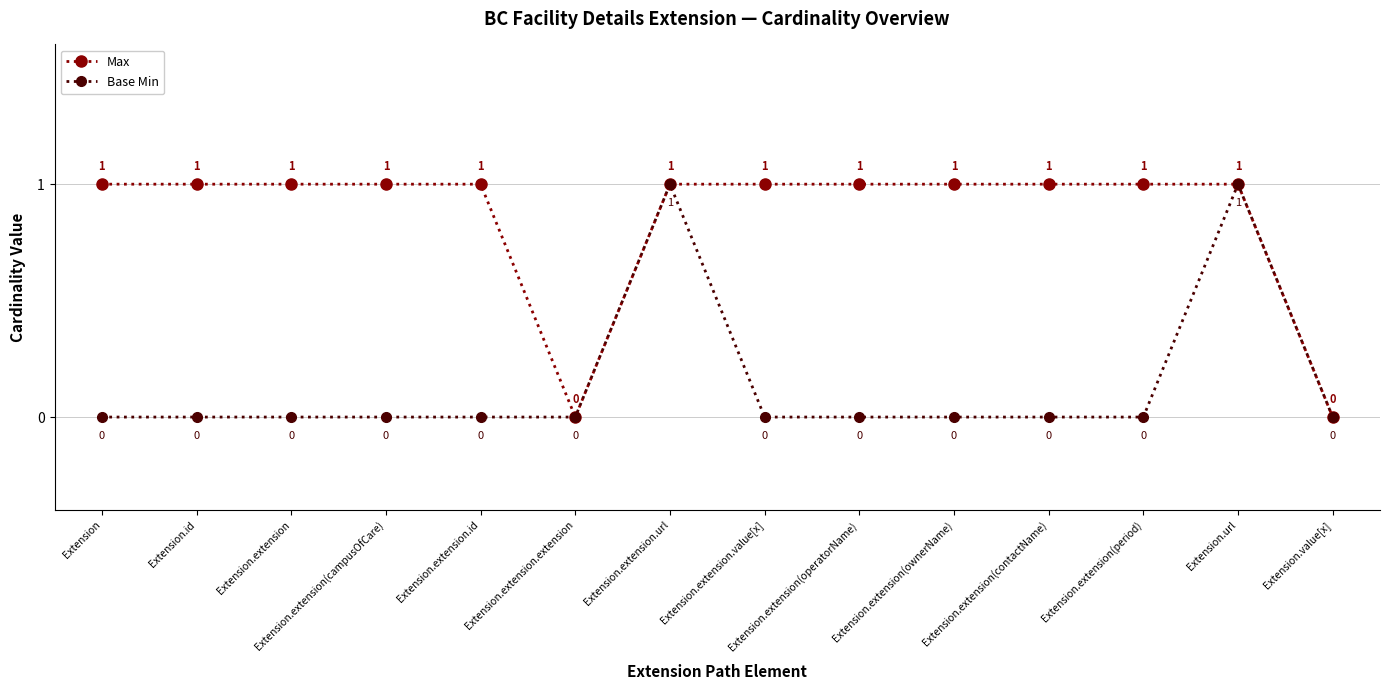

How many lines are shown in the chart?

2